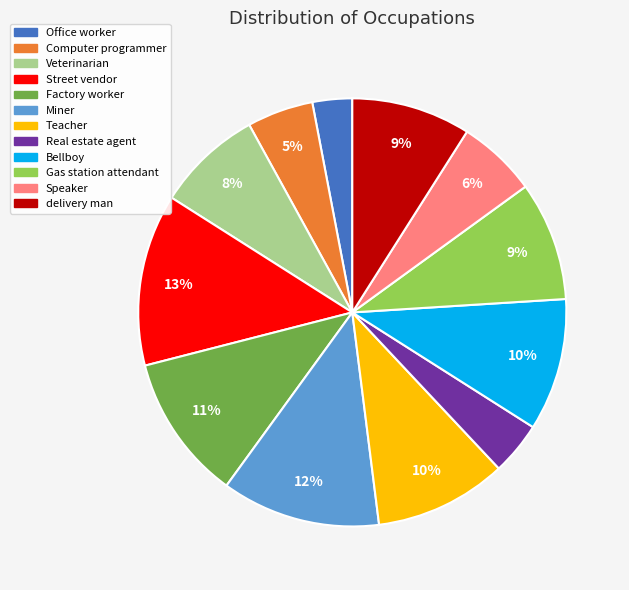

Is the sum of Factory worker and Veterinarian greater than half?

No